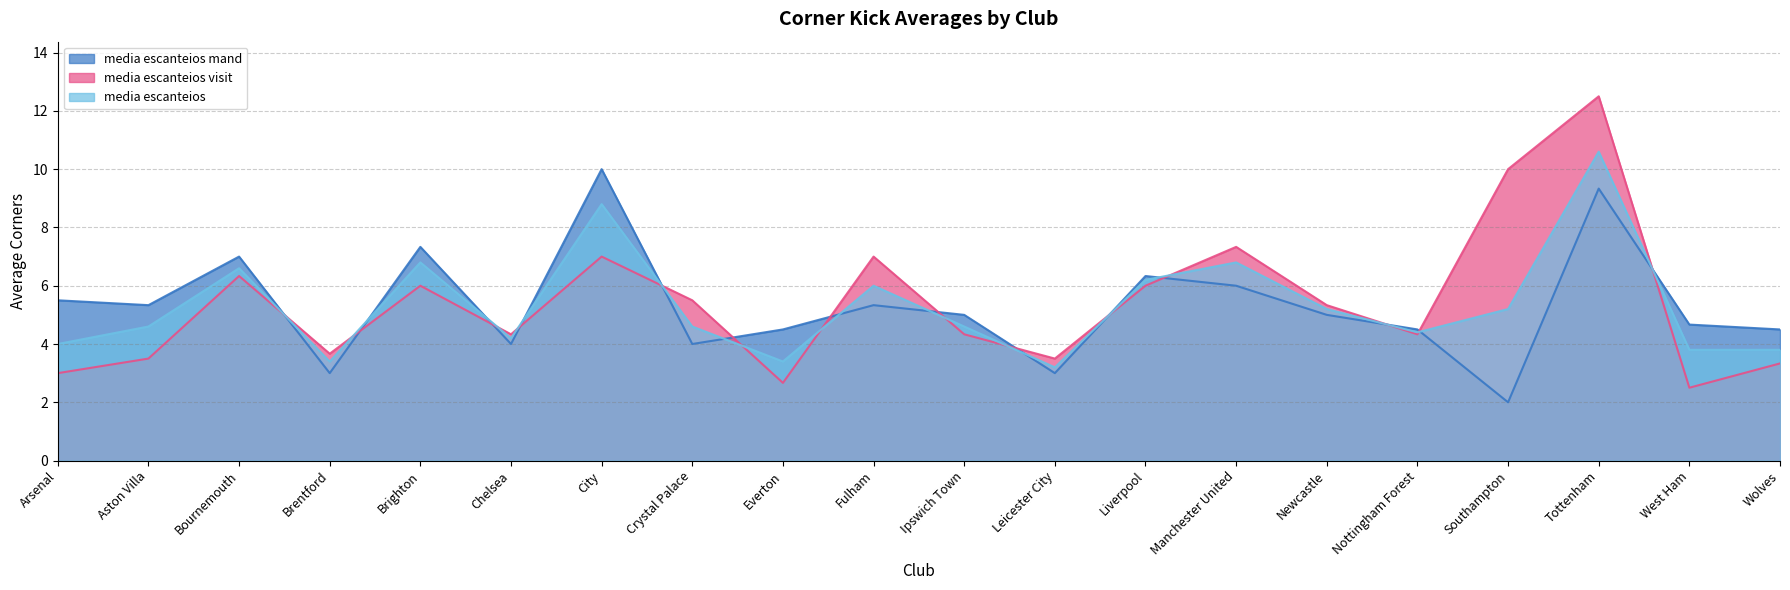

What is the difference between the maximum and minimum values in the media escanteios mand series?

8.0